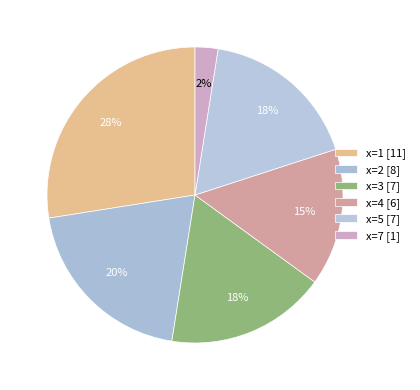

How many slices are in this pie chart?

6